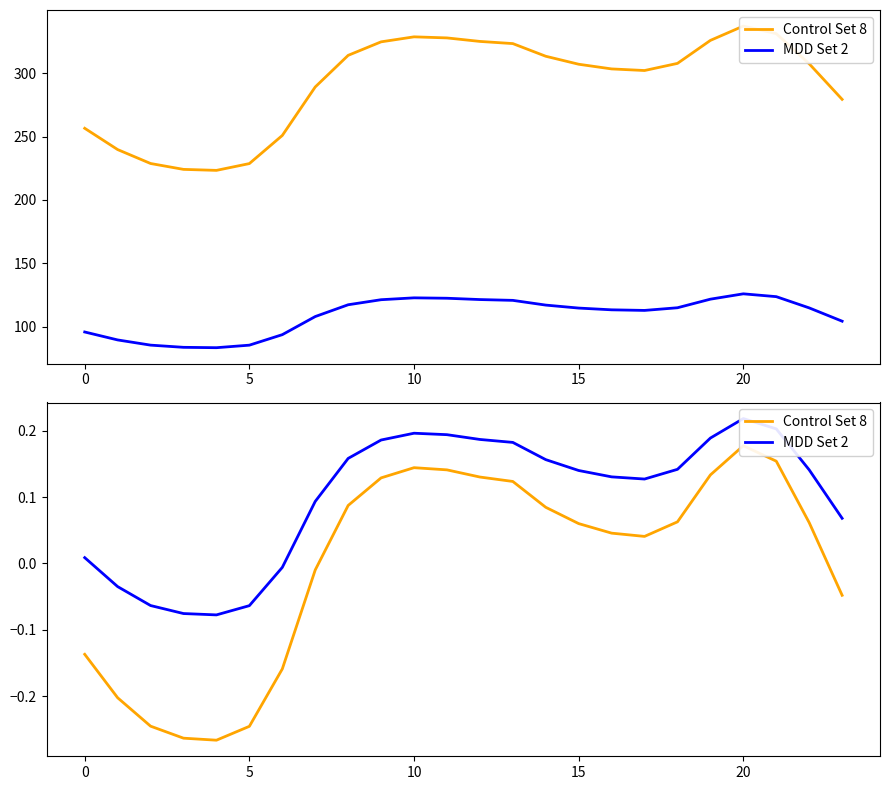

Which series changed the most between 18 and 22?

Control Set 8